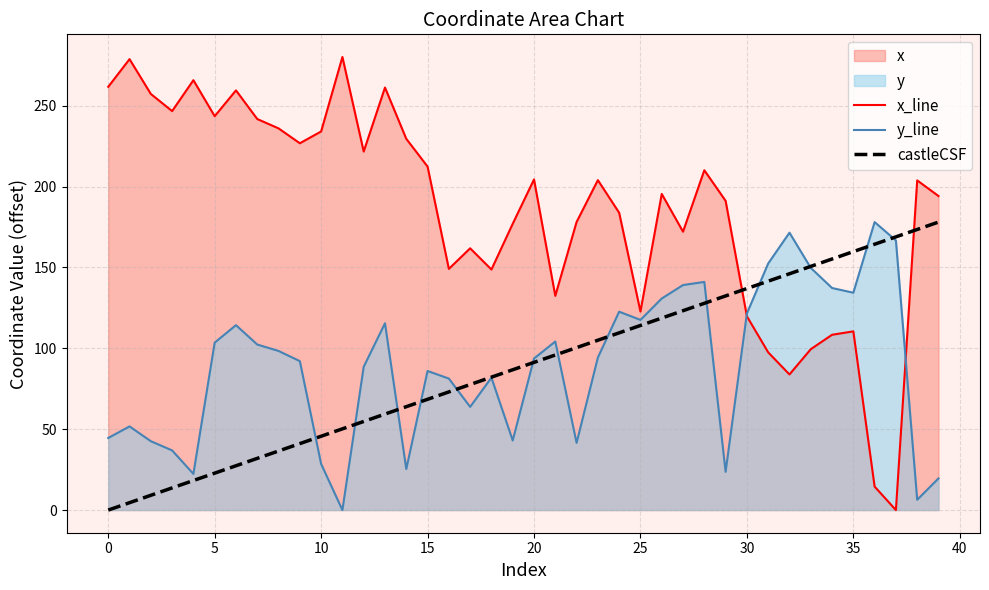

How many data points in x_line are above 203?

20